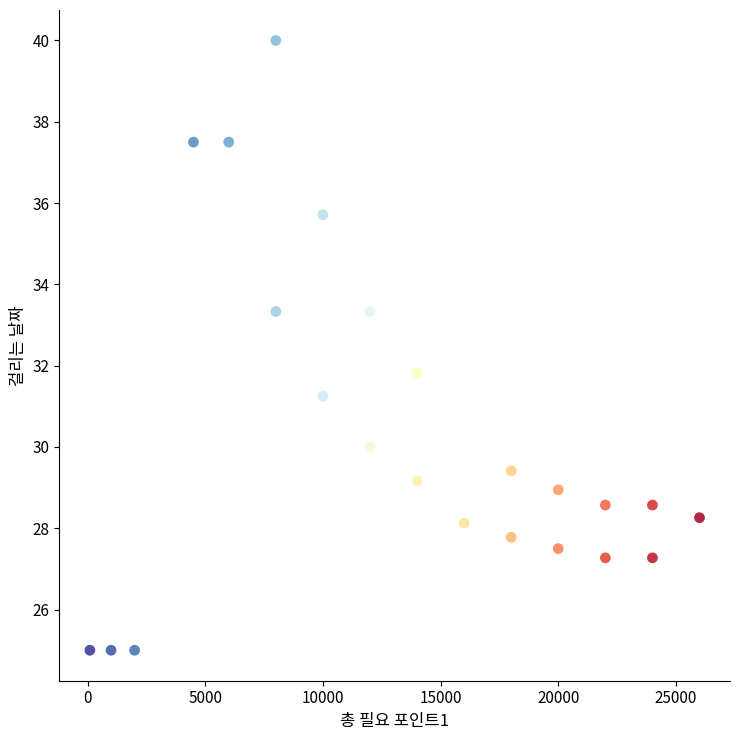

What Y value in the scatter plot is closest to 32?

31.8